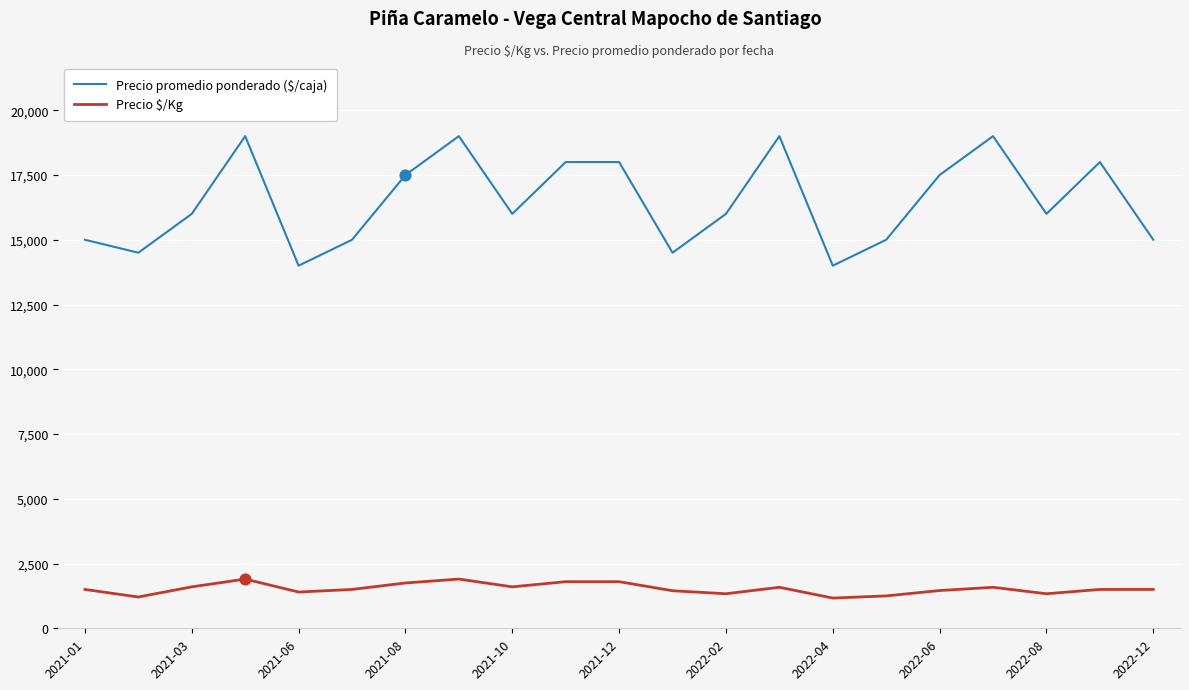

Which series has the largest total across all categories?

Precio promedio ponderado ($/caja)